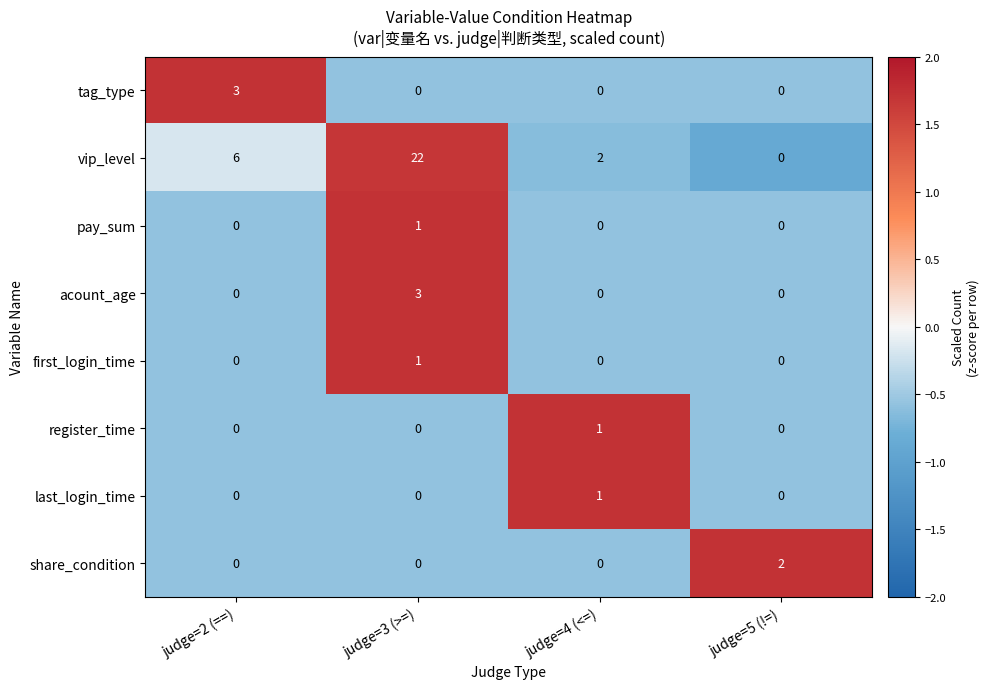

What is the minimum value shown in the chart?

0